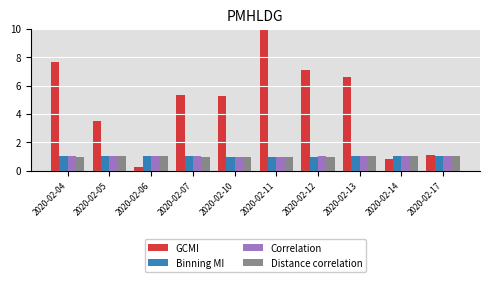

At which category is the sum across all series the highest?

2020-02-11